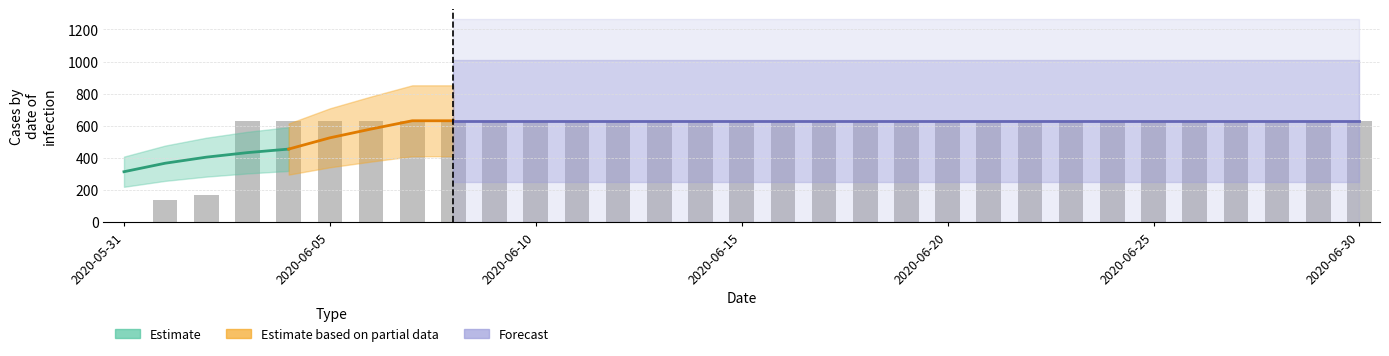

What is the change in value from 2020-06-01 to 2020-06-13?

+492